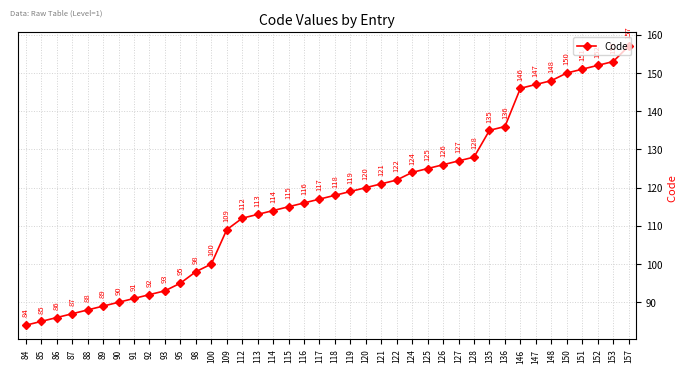

Rank the categories by value from lowest to highest.

84, 85, 86, 87, 88, 89, 90, 91, 92, 93, 95, 98, 100, 109, 112, 113, 114, 115, 116, 117, 118, 119, 120, 121, 122, 124, 125, 126, 127, 128, 135, 136, 146, 147, 148, 150, 151, 152, 153, 157